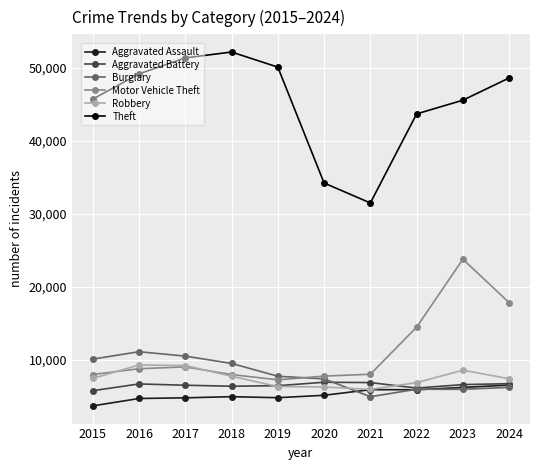

How many values in the Aggravated Battery series are below 6563?

5